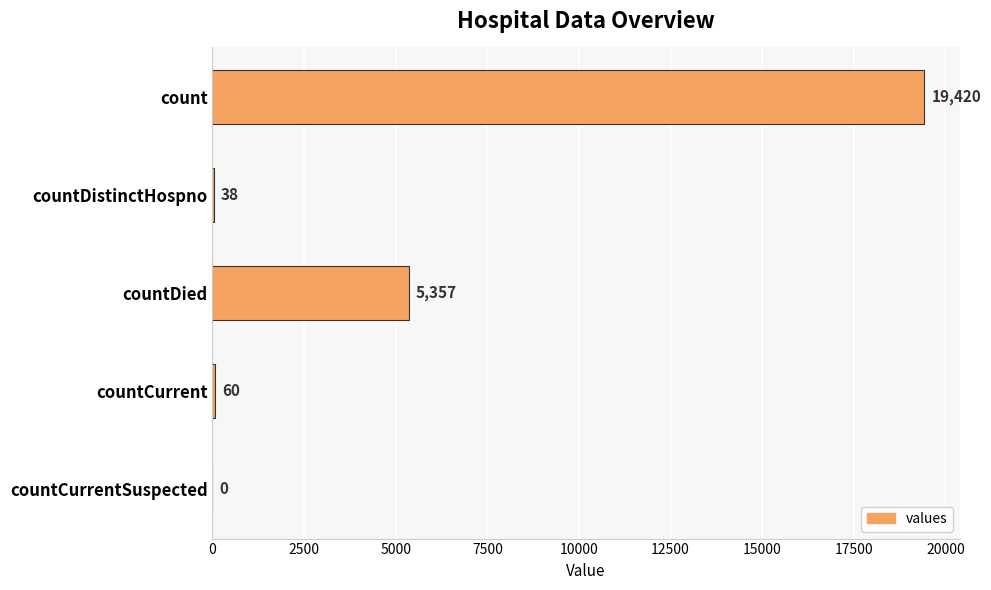

The chart shows a value of 8002 at countDied. True or false?

False